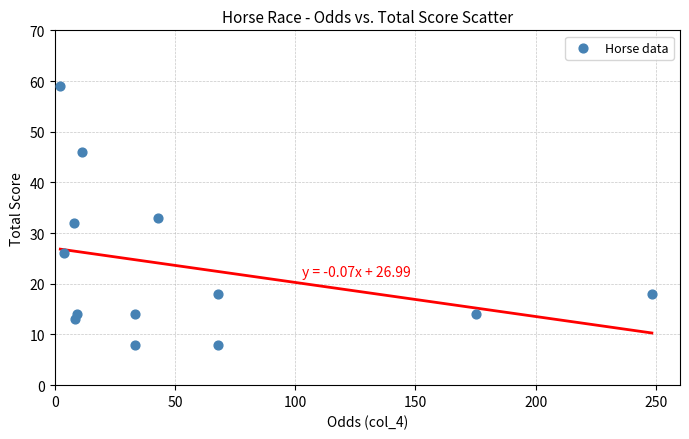

Count the number of points in this scatter plot.

13